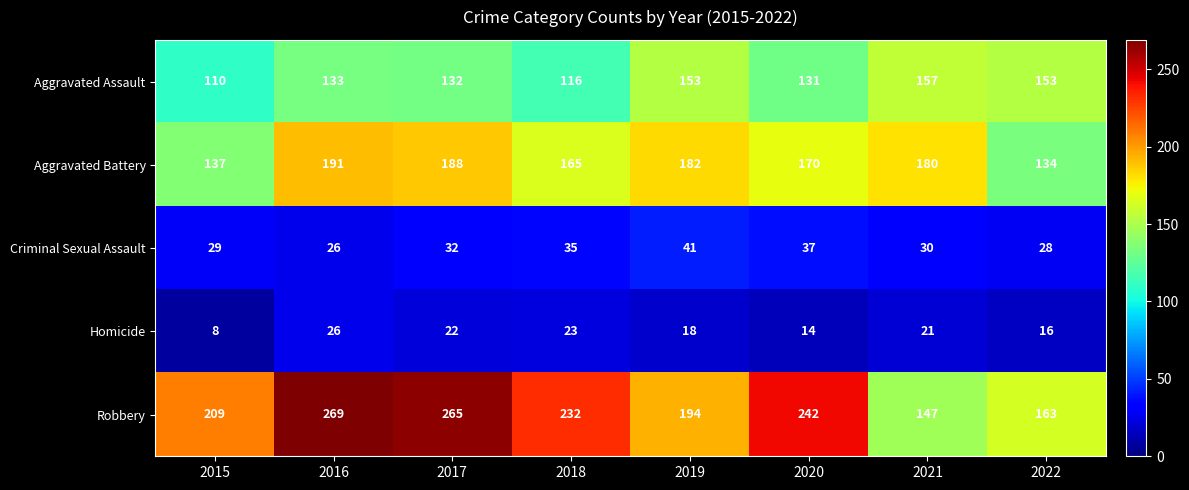

What is the difference between the Homicide values at 2019 and 2021?

3